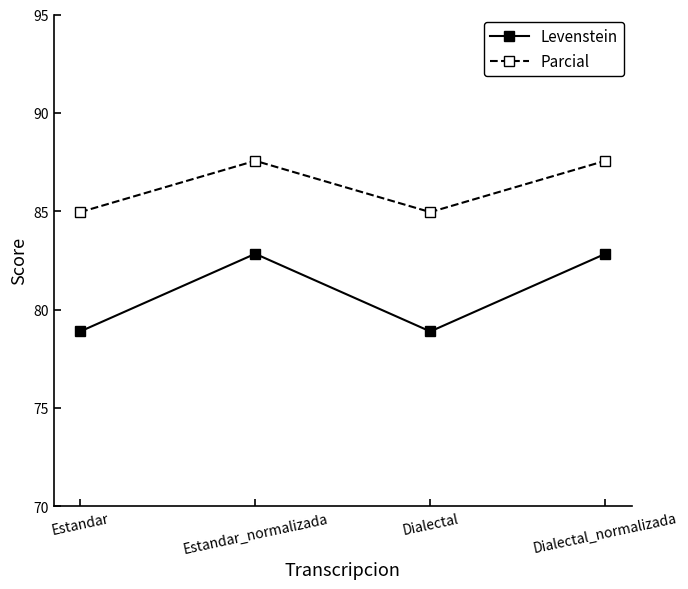

What value does the Parcial series have at Estandar?

85.0